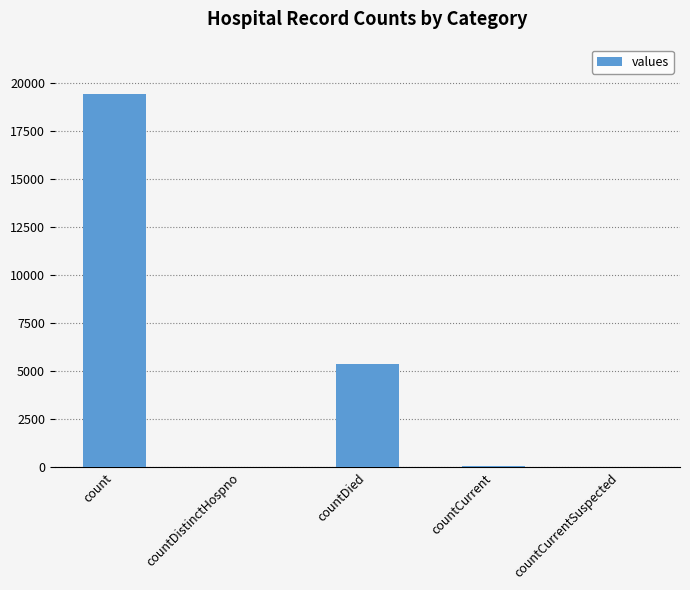

Which category has the highest value across all series?

count